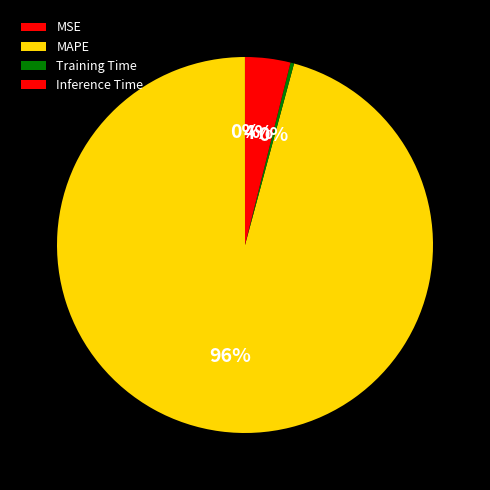

Do MSE and Training Time together represent more than half of the pie?

No